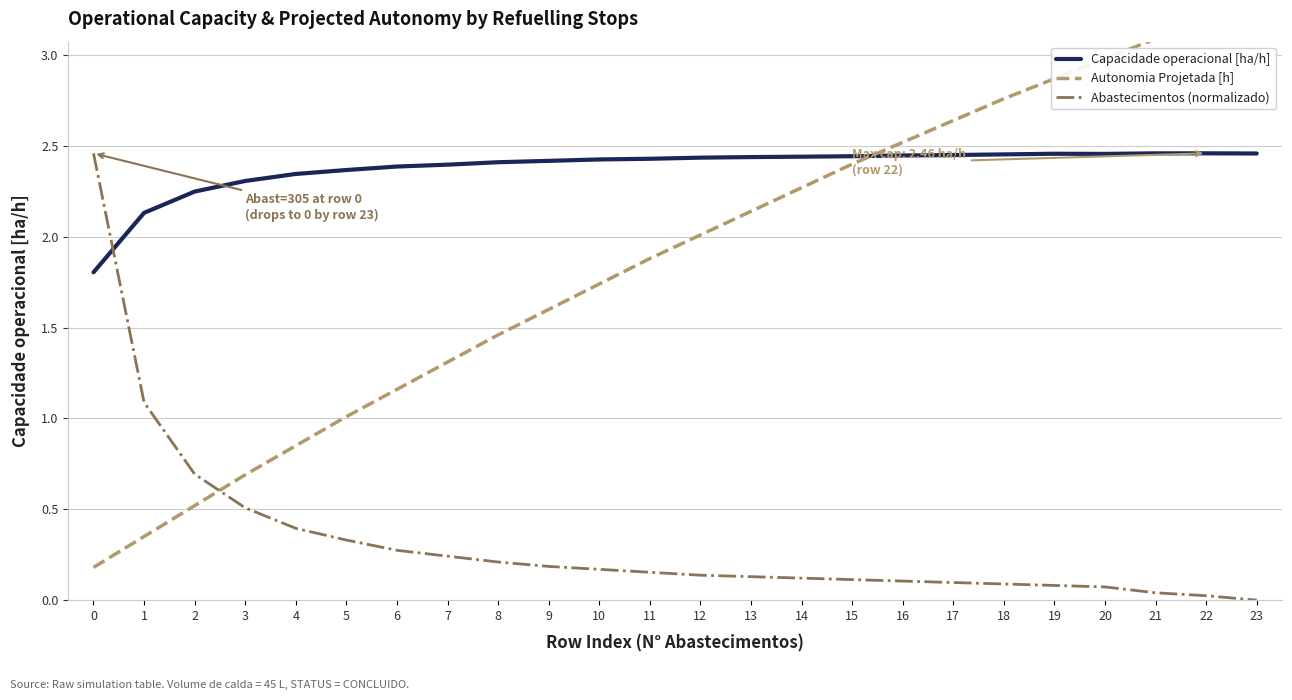

At which category is the sum across all series the highest?

23